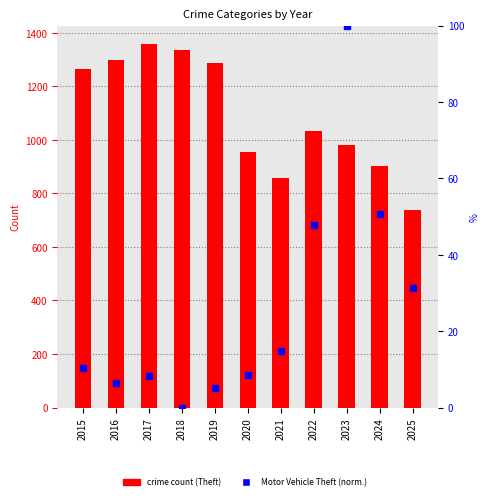

List the series in order of their overall mean, highest first.

crime count (Theft), Motor Vehicle Theft (normalized %)